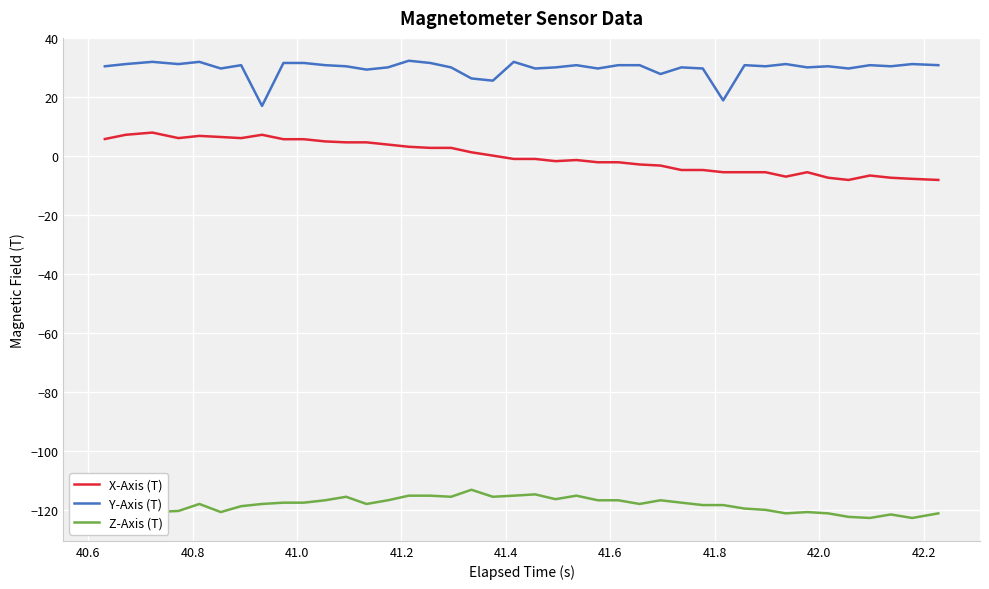

List the series in order of their overall mean, lowest first.

Z-Axis (T), X-Axis (T), Y-Axis (T)